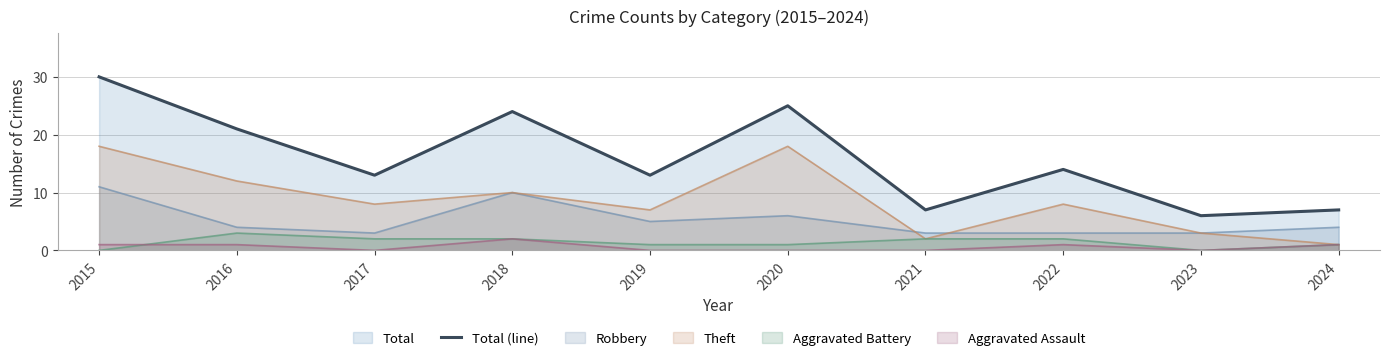

What is the change in value from 2020 to 2022?

-11